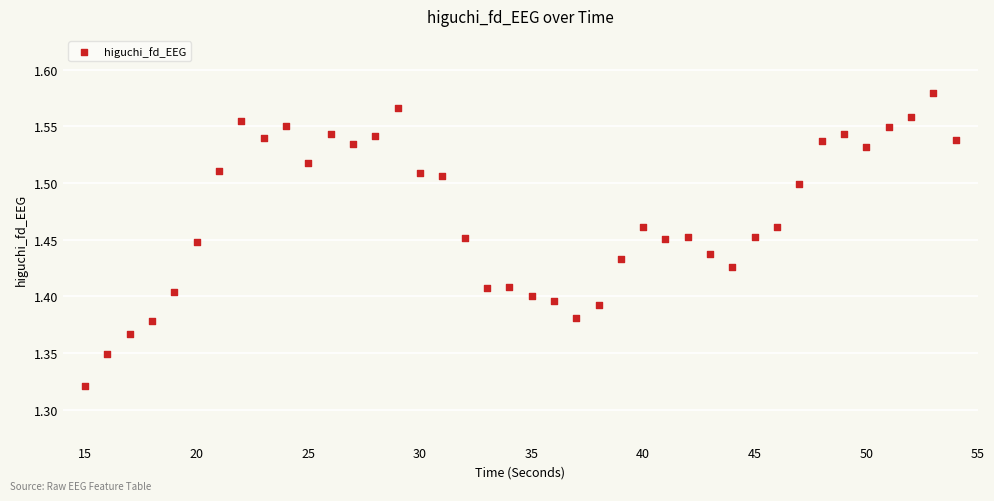

What is the range of Y values (max minus min)?

0.3